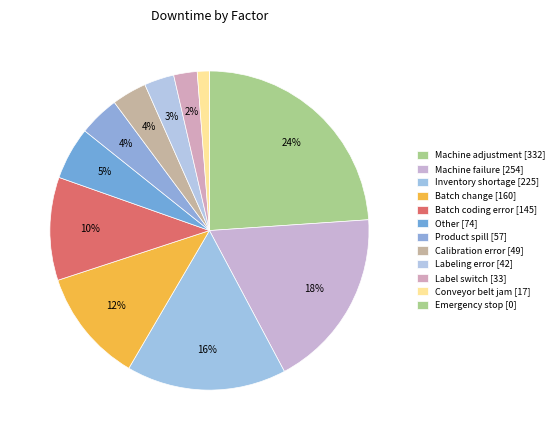

To the nearest percent, what is the difference between the Other and Label switch slice percentages?

3%